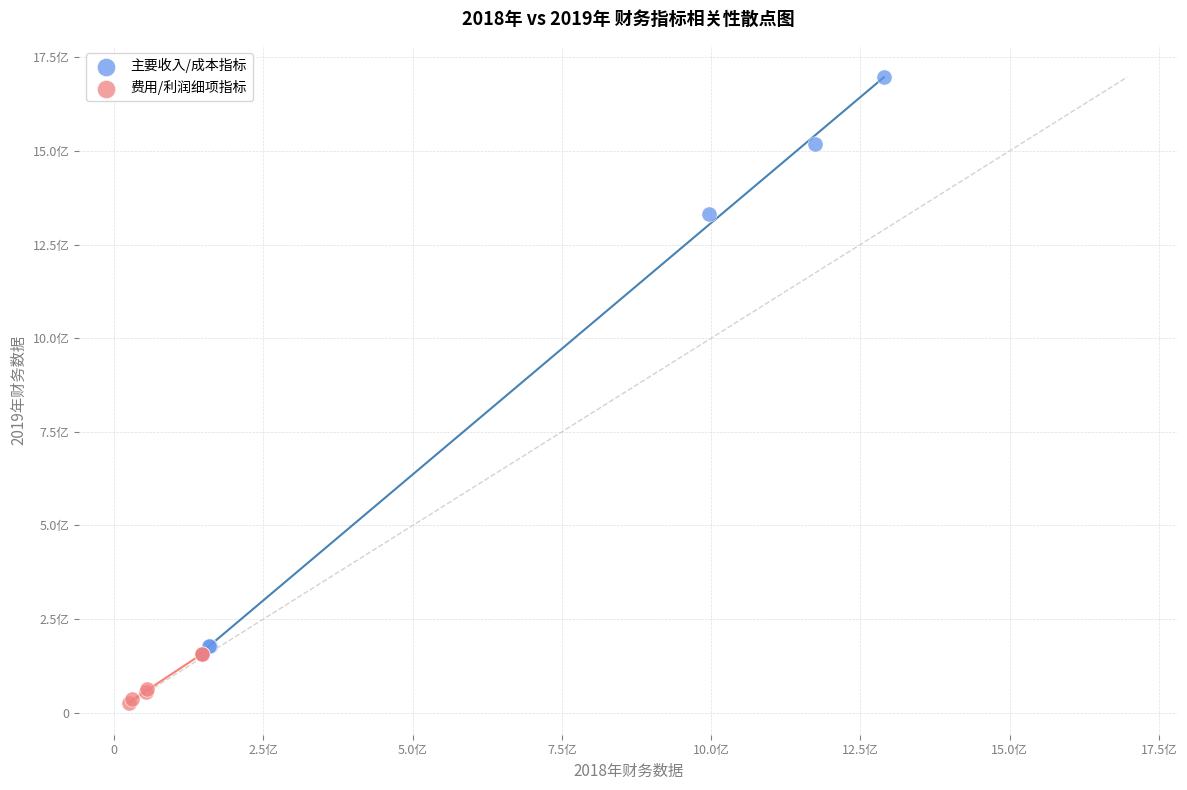

Which series contains the highest Y value?

主要收入/成本指标